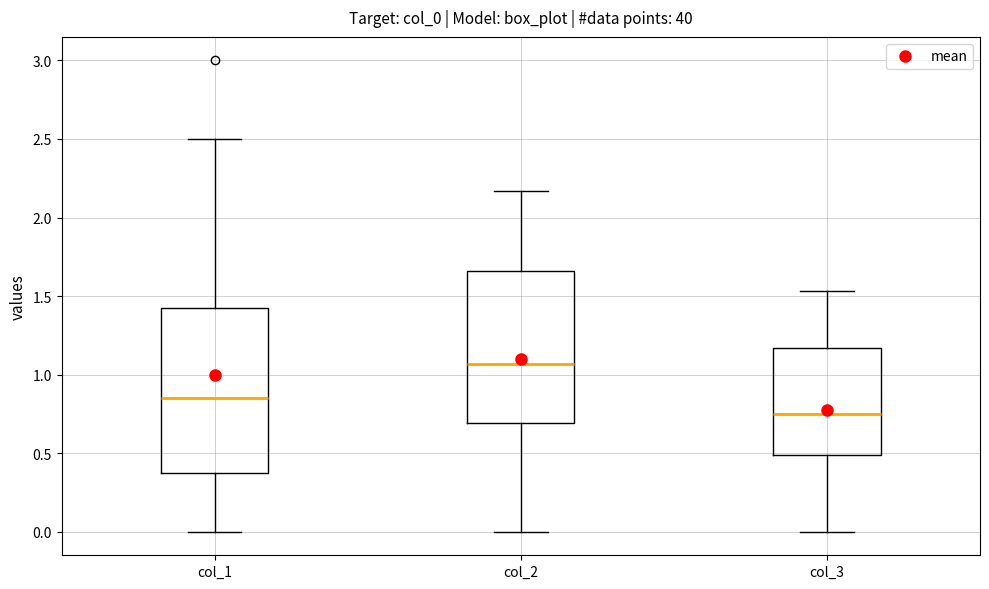

Which box is the tallest, from its lower edge to its upper edge?

col_1